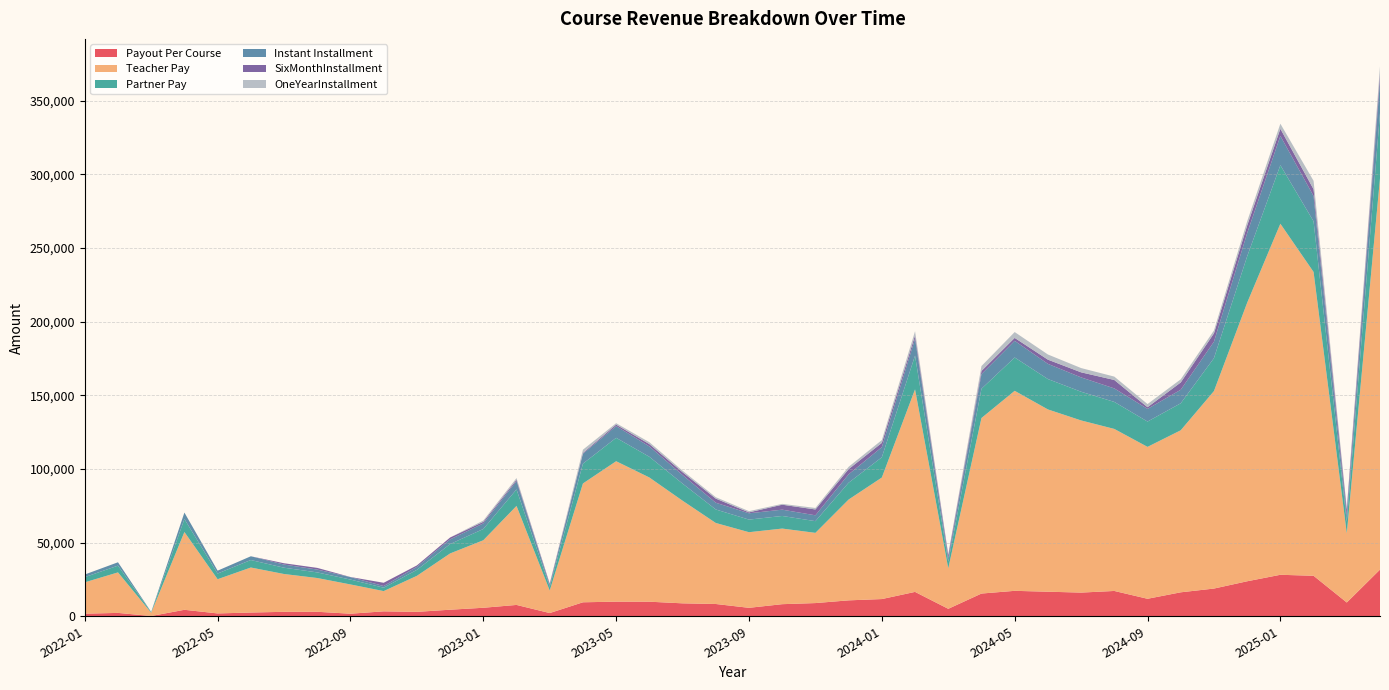

Reading right to left, list all the values displayed in this chart.

Payout Per Course: 2025-04=31695.1	2025-03=9356.2	2025-02=27507.1	2025-01=28175.6	2024-12=23769.4	2024-11=18820.4	2024-10=16275.0	2024-09=11881.5	2024-08=17191.9	2024-07=16084.0	2024-06=16682.5	2024-05=17277.9	2024-04=15434.5	2024-03=5068.4	2024-02=16555.2	2024-01=11690.5	2023-12=10811.8	2023-11=8965.3	2023-10=8213.9	2023-09=5743.4	2023-08=8341.3	2023-07=8787.0	2023-06=9894.9	2023-05=9933.1	2023-04=9497.9	2023-03=2192.9	2023-02=7704.5	2023-01=5776.5	2022-12=4457.2	2022-11=3005.4	2022-10=3347.0	2022-09=1747.2	2022-08=3056.3	2022-07=3025.8	2022-06=2546.9	2022-05=1935.7	2022-04=4401.8	2022-03=183.4	2022-02=2292.3	2022-01=1772.7
Teacher Pay: 2025-04=265728.6	2025-03=46945.4	2025-02=206303.0	2025-01=238394.5	2024-12=189111.0	2024-11=134096.9	2024-10=110028.2	2024-09=103151.5	2024-08=110028.2	2024-07=116905.0	2024-06=123781.8	2024-05=135816.1	2024-04=119197.3	2024-03=27507.1	2024-02=137535.3	2024-01=82521.2	2023-12=68462.0	2023-11=47678.9	2023-10=51346.5	2023-09=51346.5	2023-08=55014.1	2023-07=69684.6	2023-06=84355.0	2023-05=95357.8	2023-04=80687.4	2023-03=15281.7	2023-02=67239.5	2023-01=45845.1	2022-12=38204.2	2022-11=24450.7	2022-10=13753.5	2022-09=19866.2	2022-08=22922.5	2022-07=25673.3	2022-06=30563.4	2022-05=23228.2	2022-04=52821.1	2022-03=2200.6	2022-02=27507.1	2022-01=21272.1
Partner Pay: 2025-04=44288.1	2025-03=7824.2	2025-02=34383.8	2025-01=39732.4	2024-12=31518.5	2024-11=22349.5	2024-10=18338.0	2024-09=17191.9	2024-08=18338.0	2024-07=19484.2	2024-06=20630.3	2024-05=22636.0	2024-04=19866.2	2024-03=4584.5	2024-02=22922.5	2024-01=13753.5	2023-12=11410.3	2023-11=7946.5	2023-10=8557.8	2023-09=8557.8	2023-08=9169.0	2023-07=11614.1	2023-06=14059.2	2023-05=15893.0	2023-04=13447.9	2023-03=2546.9	2023-02=11206.6	2023-01=7640.9	2022-12=6367.4	2022-11=4075.1	2022-10=2292.2	2022-09=3311.0	2022-08=3820.4	2022-07=4278.9	2022-06=5093.9	2022-05=3871.4	2022-04=8803.5	2022-03=366.8	2022-02=4584.5	2022-01=3545.3
Instant Installment: 2025-04=22144.0	2025-03=3912.1	2025-02=17191.9	2025-01=19866.2	2024-12=15759.2	2024-11=11174.7	2024-10=9169.0	2024-09=8596.0	2024-08=9169.0	2024-07=9742.1	2024-06=10315.1	2024-05=11318.0	2024-04=9933.1	2024-03=2292.3	2024-02=11461.3	2024-01=6876.8	2023-12=5705.2	2023-11=3973.2	2023-10=4278.9	2023-09=4278.9	2023-08=4584.5	2023-07=5807.1	2023-06=7029.6	2023-05=7946.5	2023-04=6723.9	2023-03=1273.5	2023-02=5603.3	2023-01=3820.4	2022-12=3183.7	2022-11=2037.6	2022-10=1146.1	2022-09=1655.5	2022-08=1910.2	2022-07=2139.4	2022-06=2546.9	2022-05=1935.7	2022-04=4401.8	2022-03=183.4	2022-02=2292.3	2022-01=1772.7
SixMonthInstallment: 2025-04=4584.5	2025-03=4298.0	2025-02=4584.5	2025-01=4871.0	2024-12=5157.6	2024-11=5659.0	2024-10=4966.6	2024-09=1146.1	2024-08=5730.6	2024-07=3438.4	2024-06=2852.6	2024-05=1986.6	2024-04=2139.4	2024-03=2139.4	2024-02=2292.3	2024-01=2903.5	2023-12=3514.8	2023-11=3973.2	2023-10=3362.0	2023-09=636.7	2023-08=2801.7	2023-07=1910.2	2023-06=1591.8	2023-05=1018.8	2023-04=573.1	2023-03=827.8	2023-02=955.1	2023-01=1069.7	2022-12=1273.5	2022-11=967.8	2022-10=2200.9	2022-09=91.7	2022-08=1146.1	2022-07=886.3	2022-06=0.0	2022-05=0.0	2022-04=0.0	2022-03=0.0	2022-02=0.0	2022-01=0.0
OneYearInstallment: 2025-04=4966.6	2025-03=1146.1	2025-02=5730.6	2025-01=3438.4	2024-12=2852.6	2024-11=1986.6	2024-10=2139.4	2024-09=2139.4	2024-08=2292.3	2024-07=2903.5	2024-06=3514.8	2024-05=3973.2	2024-04=3362.0	2024-03=636.7	2024-02=2801.7	2024-01=1910.2	2023-12=1591.8	2023-11=1018.8	2023-10=573.1	2023-09=827.8	2023-08=955.1	2023-07=1069.7	2023-06=1273.5	2023-05=967.8	2023-04=2200.9	2023-03=91.7	2023-02=1146.1	2023-01=886.3	2022-12=0.0	2022-11=0.0	2022-10=0.0	2022-09=0.0	2022-08=0.0	2022-07=0.0	2022-06=0.0	2022-05=0.0	2022-04=0.0	2022-03=0.0	2022-02=0.0	2022-01=0.0